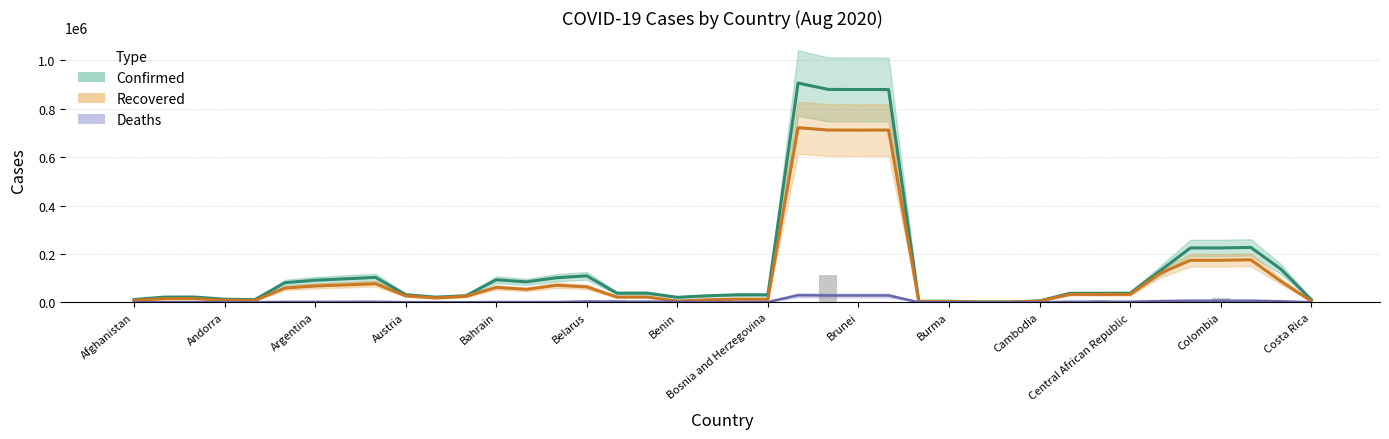

What is the minimum value for Recovered?

846.0